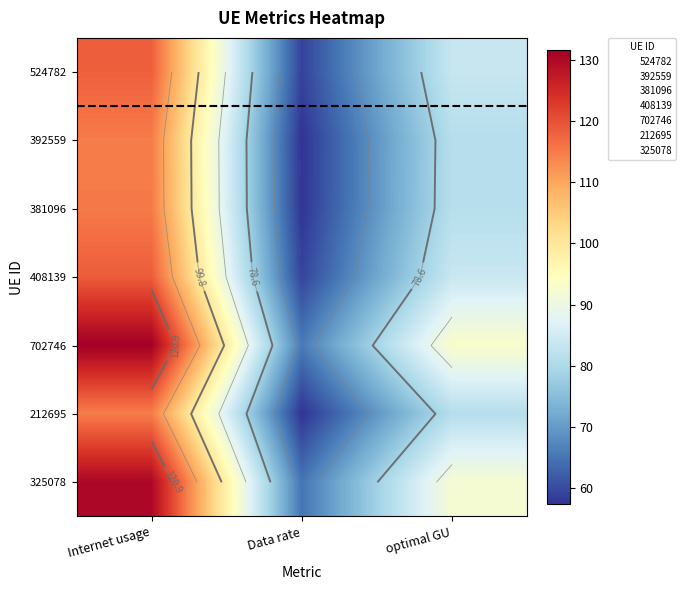

Where does the 392559 series first go above 81?

Internet usage